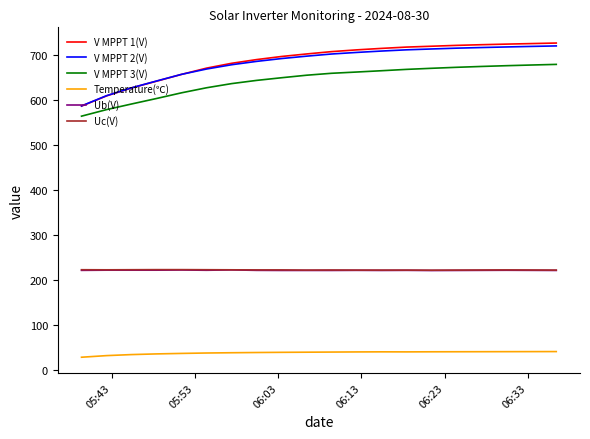

What are all the series names shown in the legend?

V MPPT 1(V), V MPPT 2(V), V MPPT 3(V), Temperature(℃), Ub(V), Uc(V)